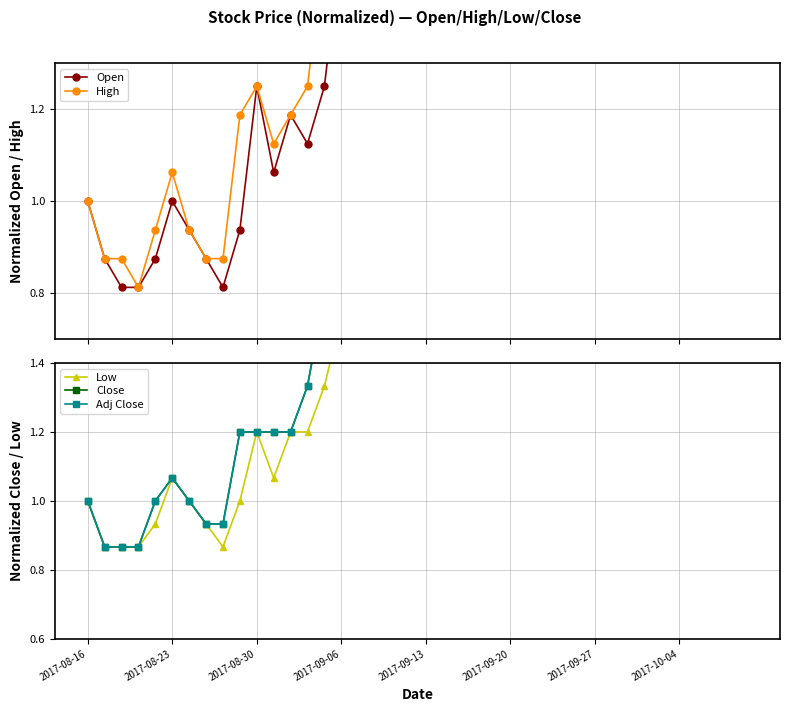

What is the difference between the maximum and second lowest values in the Close series?

1.3